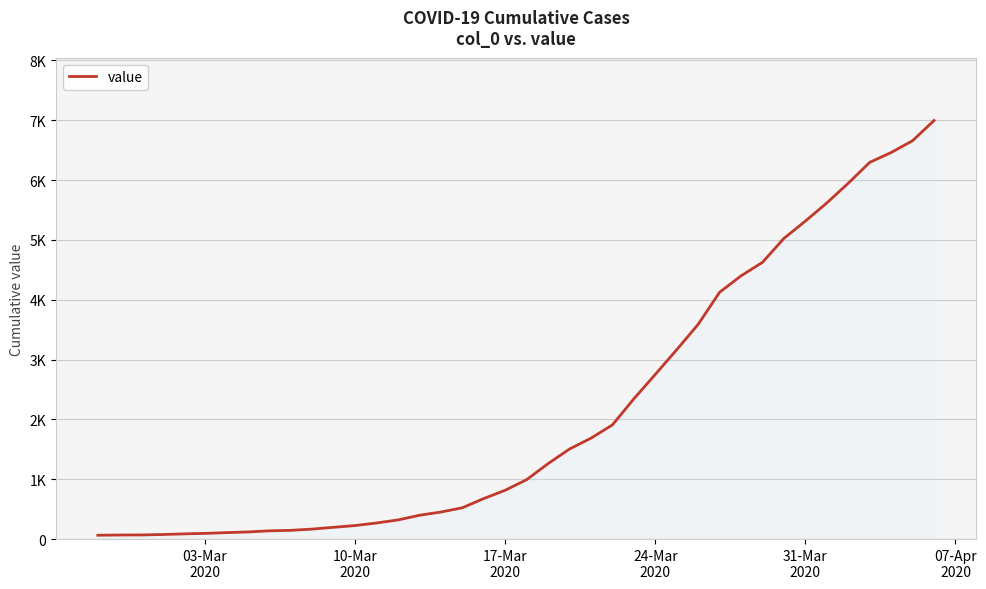

Reading left to right, extract all data points from this chart.

64	68	69	76	87	95	108	119	138	146	167	197	226	269	320	398	452	523	677	816	993	1261	1505	1686	1908	2344	2752	3165	3589	4125	4399	4625	5025	5314	5617	5947	6295	6460	6657	6995